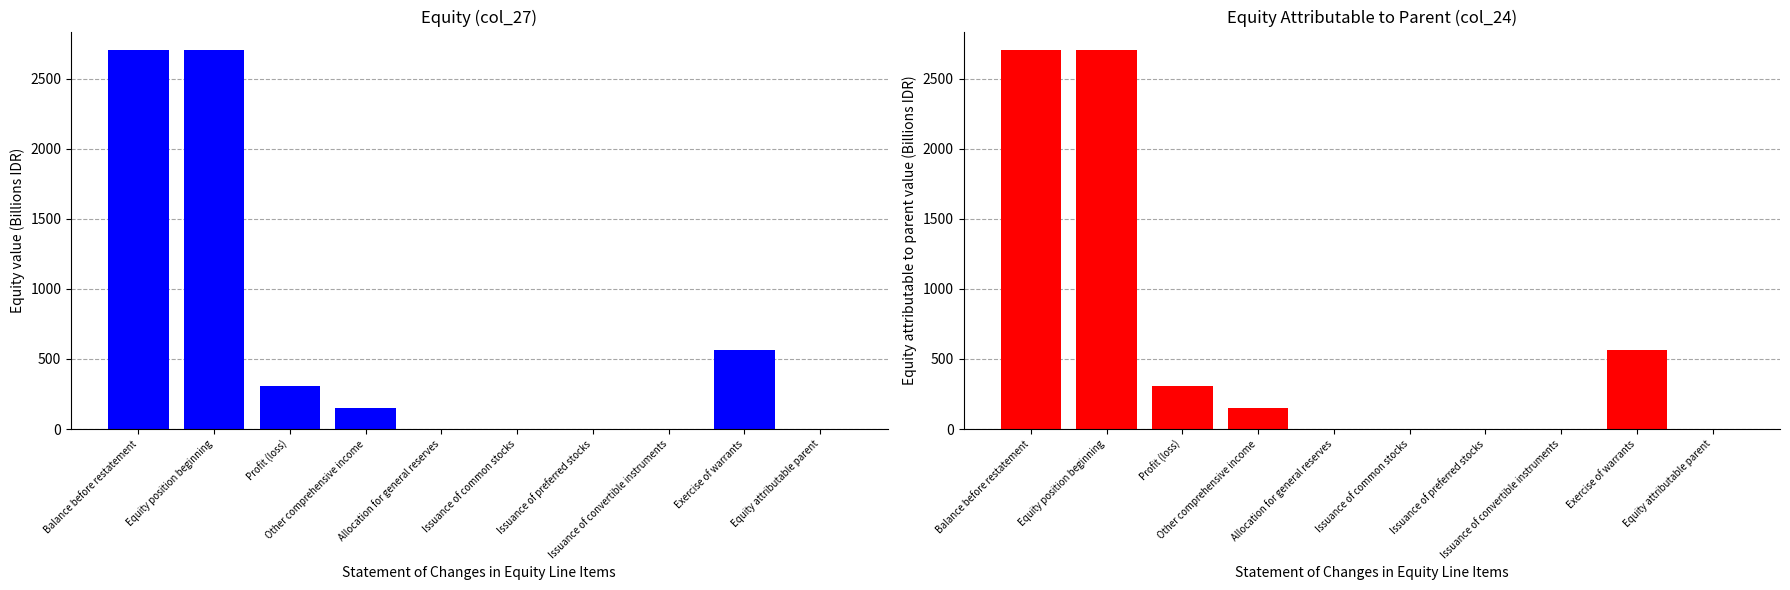

How many bars are there in each group?

2